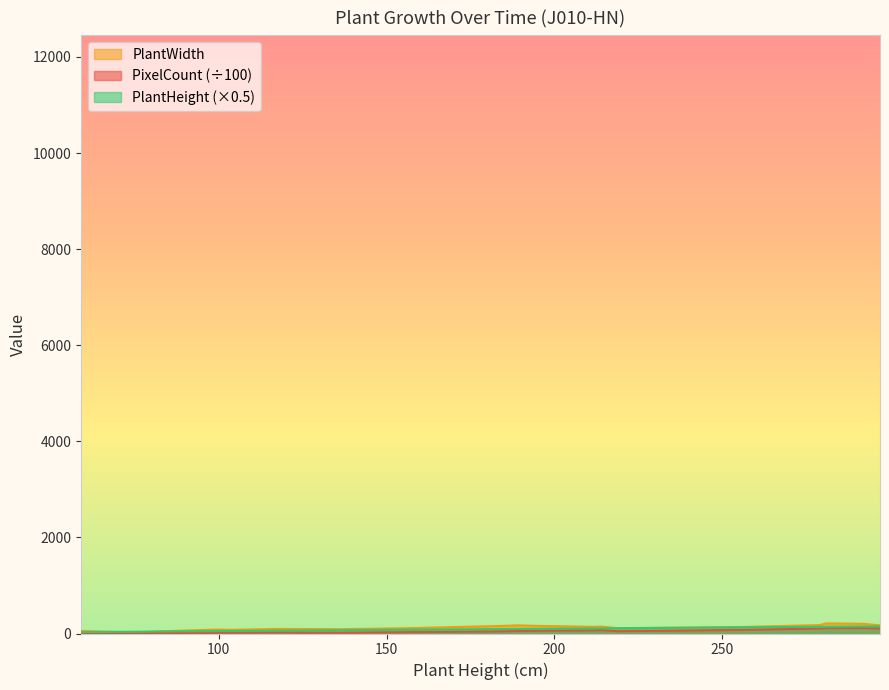

How many series are shown in this chart?

3